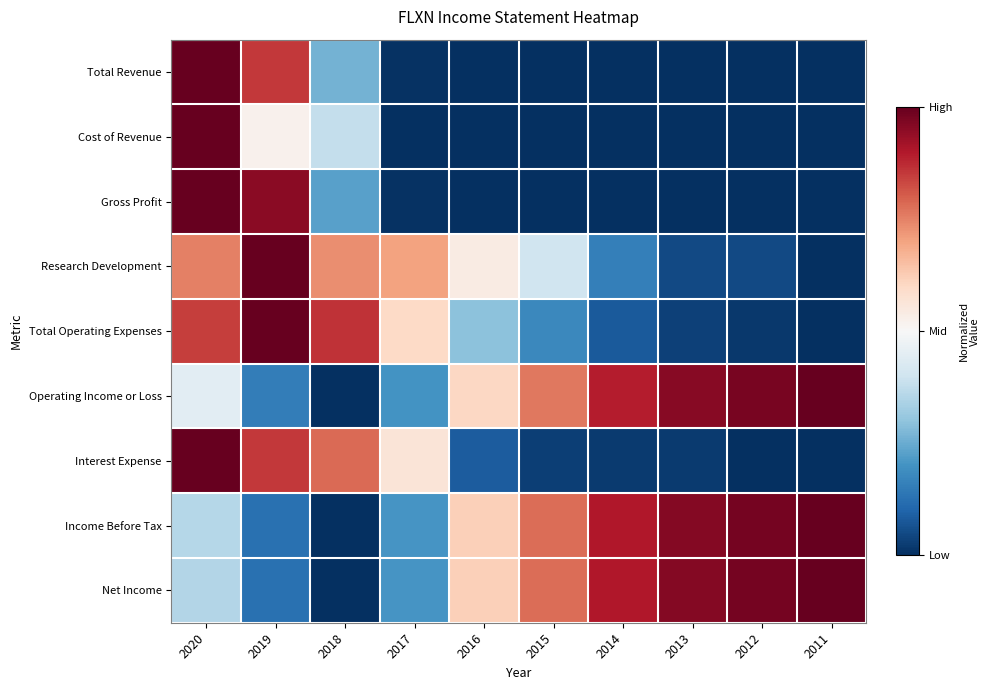

At how many categories does at least one series exceed 0?

10